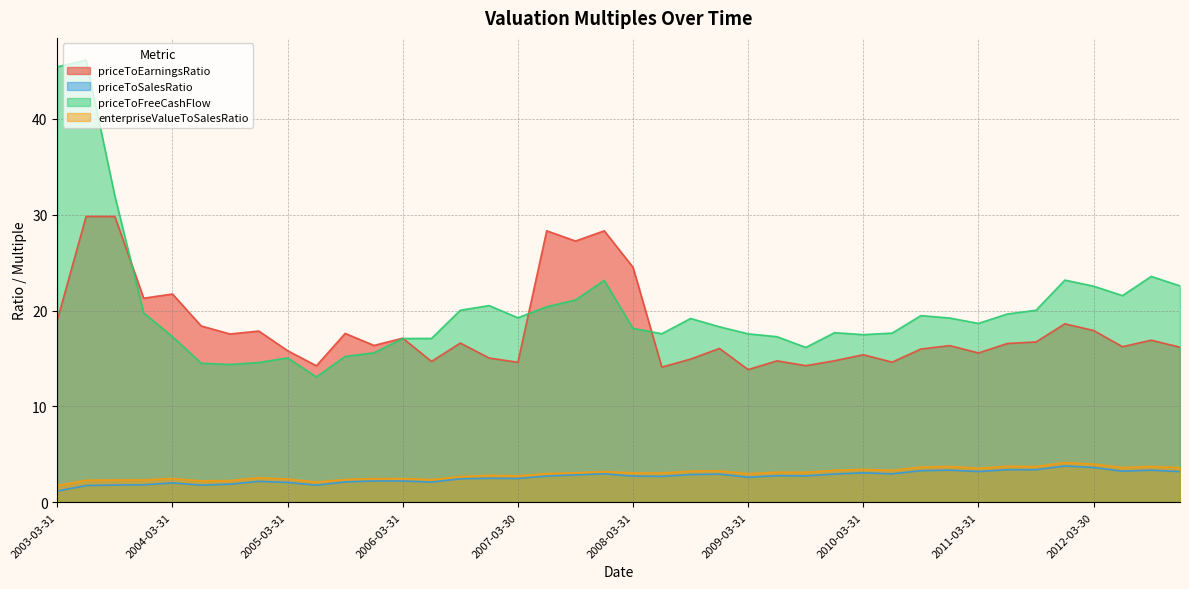

Reading left to right, transcribe all the data shown in this chart.

priceToEarningsRatio: 2003-03-31=19.0	2003-06-30=29.8	2003-09-30=29.8	2003-12-31=21.3	2004-03-31=21.7	2004-06-30=18.4	2004-09-30=17.6	2004-12-31=17.9	2005-03-31=15.8	2005-06-30=14.2	2005-09-30=17.6	2005-12-30=16.4	2006-03-31=17.1	2006-06-30=14.7	2006-09-29=16.6	2006-12-29=15.1	2007-03-30=14.6	2007-06-29=28.3	2007-09-28=27.3	2007-12-31=28.3	2008-03-31=24.5	2008-06-30=14.1	2008-09-30=14.9	2008-12-31=16.1	2009-03-31=13.9	2009-06-30=14.8	2009-09-30=14.3	2009-12-31=14.8	2010-03-31=15.4	2010-06-30=14.6	2010-09-30=16.0	2010-12-31=16.4	2011-03-31=15.6	2011-06-30=16.6	2011-09-30=16.7	2011-12-30=18.6	2012-03-30=17.9	2012-06-29=16.2	2012-09-28=16.9	2012-12-31=16.2
priceToSalesRatio: 2003-03-31=1.2	2003-06-30=1.8	2003-09-30=1.8	2003-12-31=1.8	2004-03-31=2.0	2004-06-30=1.8	2004-09-30=1.9	2004-12-31=2.2	2005-03-31=2.1	2005-06-30=1.8	2005-09-30=2.1	2005-12-30=2.2	2006-03-31=2.2	2006-06-30=2.1	2006-09-29=2.5	2006-12-29=2.5	2007-03-30=2.5	2007-06-29=2.7	2007-09-28=2.9	2007-12-31=3.0	2008-03-31=2.7	2008-06-30=2.7	2008-09-30=2.9	2008-12-31=2.9	2009-03-31=2.6	2009-06-30=2.8	2009-09-30=2.8	2009-12-31=3.0	2010-03-31=3.1	2010-06-30=3.0	2010-09-30=3.3	2010-12-31=3.4	2011-03-31=3.2	2011-06-30=3.4	2011-09-30=3.4	2011-12-30=3.8	2012-03-30=3.6	2012-06-29=3.3	2012-09-28=3.4	2012-12-31=3.2
priceToFreeCashFlow: 2003-03-31=45.4	2003-06-30=46.1	2003-09-30=31.9	2003-12-31=19.8	2004-03-31=17.3	2004-06-30=14.5	2004-09-30=14.4	2004-12-31=14.6	2005-03-31=15.1	2005-06-30=13.1	2005-09-30=15.2	2005-12-30=15.6	2006-03-31=17.1	2006-06-30=17.1	2006-09-29=20.0	2006-12-29=20.5	2007-03-30=19.3	2007-06-29=20.4	2007-09-28=21.1	2007-12-31=23.2	2008-03-31=18.1	2008-06-30=17.6	2008-09-30=19.2	2008-12-31=18.3	2009-03-31=17.6	2009-06-30=17.3	2009-09-30=16.2	2009-12-31=17.7	2010-03-31=17.5	2010-06-30=17.7	2010-09-30=19.5	2010-12-31=19.2	2011-03-31=18.7	2011-06-30=19.6	2011-09-30=20.0	2011-12-30=23.2	2012-03-30=22.5	2012-06-29=21.6	2012-09-28=23.6	2012-12-31=22.6
enterpriseValueToSalesRatio: 2003-03-31=1.8	2003-06-30=2.3	2003-09-30=2.3	2003-12-31=2.3	2004-03-31=2.5	2004-06-30=2.2	2004-09-30=2.3	2004-12-31=2.6	2005-03-31=2.4	2005-06-30=2.1	2005-09-30=2.4	2005-12-30=2.5	2006-03-31=2.5	2006-06-30=2.4	2006-09-29=2.7	2006-12-29=2.8	2007-03-30=2.8	2007-06-29=3.0	2007-09-28=3.1	2007-12-31=3.2	2008-03-31=3.1	2008-06-30=3.1	2008-09-30=3.3	2008-12-31=3.3	2009-03-31=3.0	2009-06-30=3.2	2009-09-30=3.1	2009-12-31=3.3	2010-03-31=3.4	2010-06-30=3.3	2010-09-30=3.7	2010-12-31=3.7	2011-03-31=3.6	2011-06-30=3.8	2011-09-30=3.7	2011-12-30=4.2	2012-03-30=4.0	2012-06-29=3.6	2012-09-28=3.7	2012-12-31=3.6